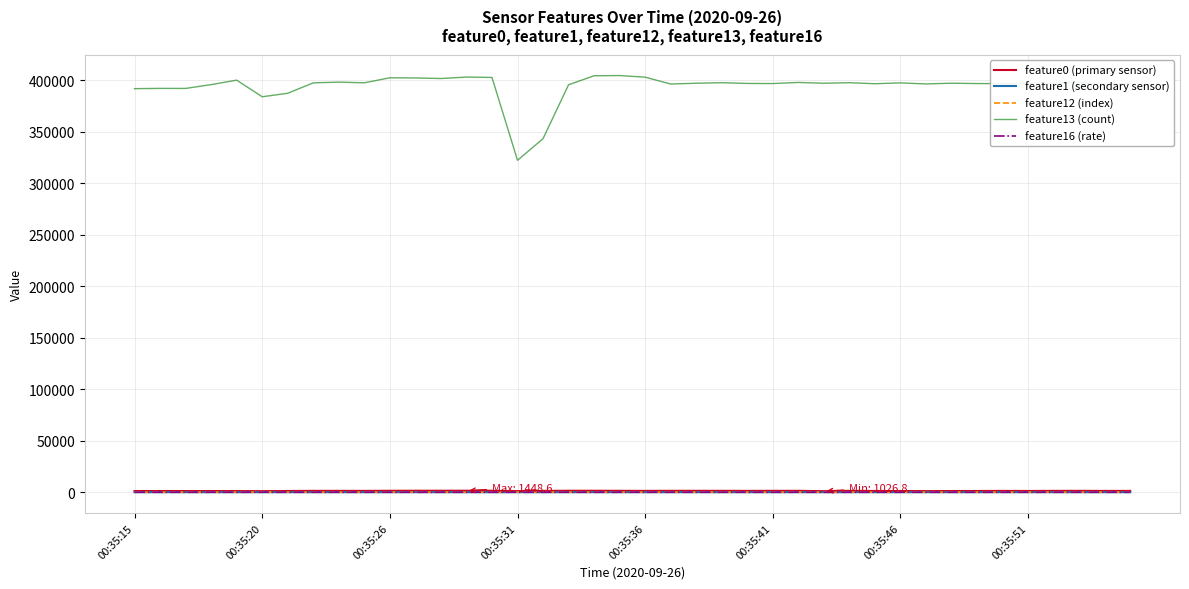

True or false: feature13 (count) and feature1 (secondary sensor) cross at least once.

False